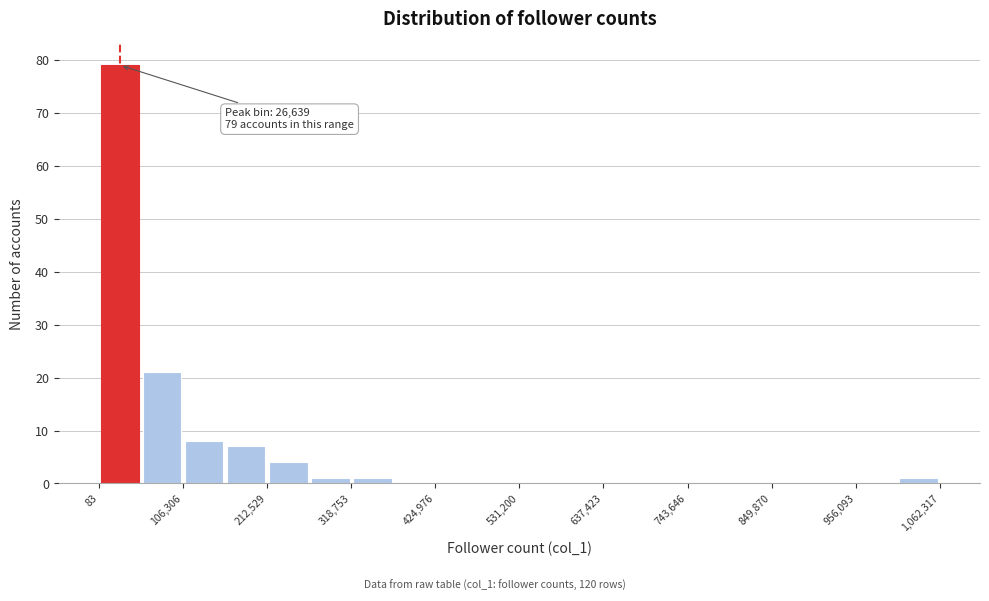

Around what value on the x-axis is the tallest bar? Give the approximate position of its centre, as read against the axis.

20000